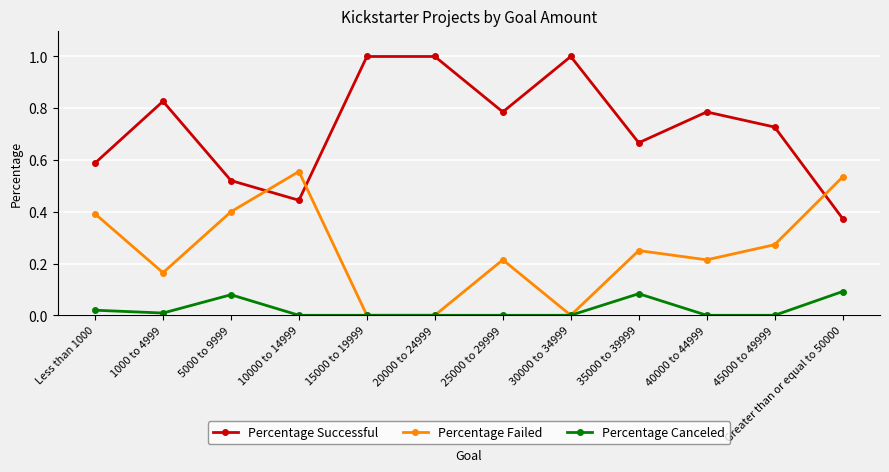

List the series in order of their peak value, highest first.

Percentage Successful, Percentage Failed, Percentage Canceled